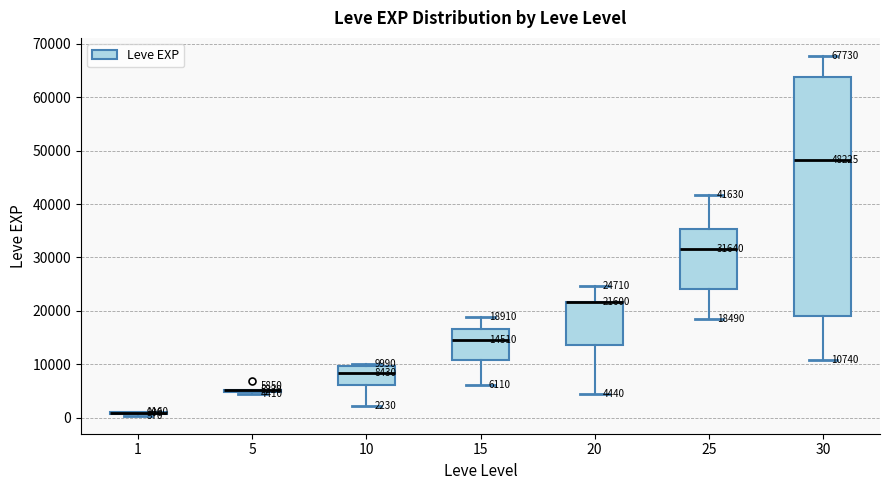

Comparing the boxes themselves (not the whiskers), which one is the tallest?

30